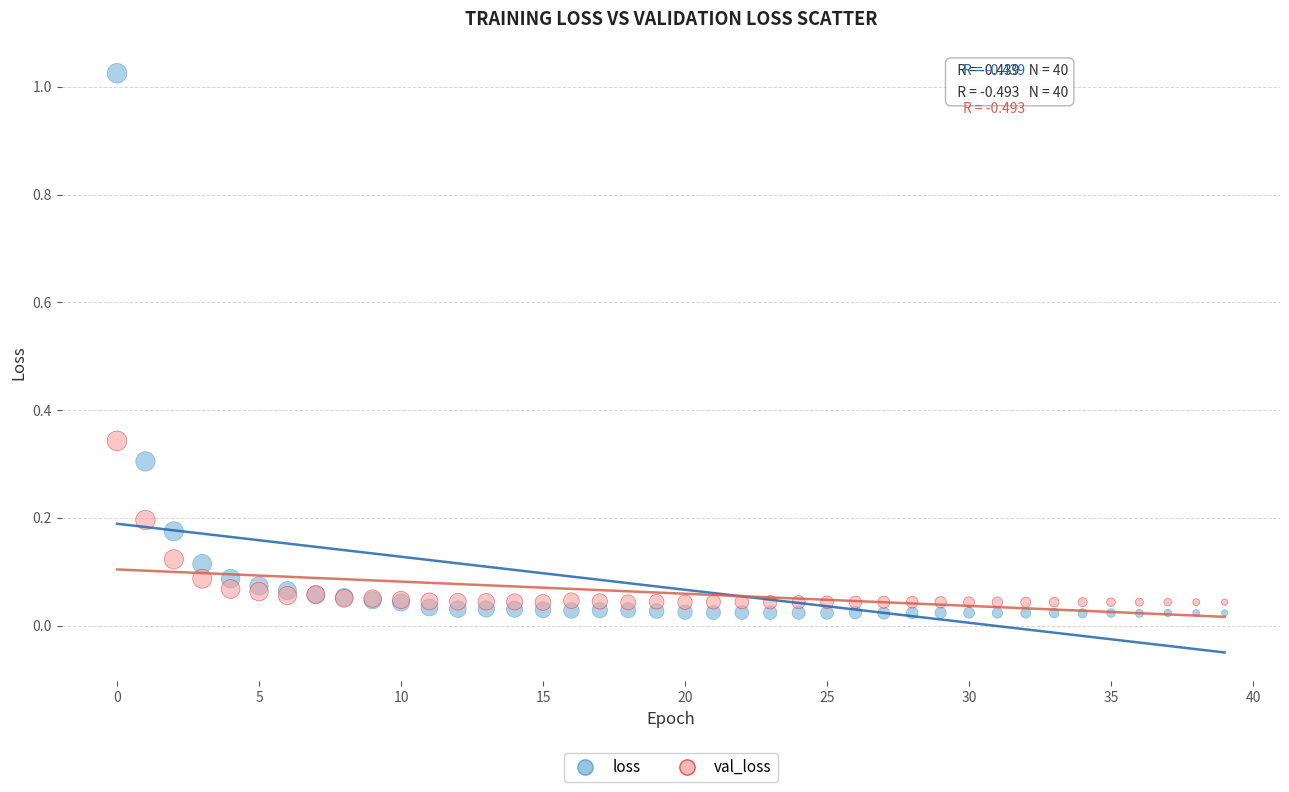

Which series reaches the minimum Y coordinate?

loss